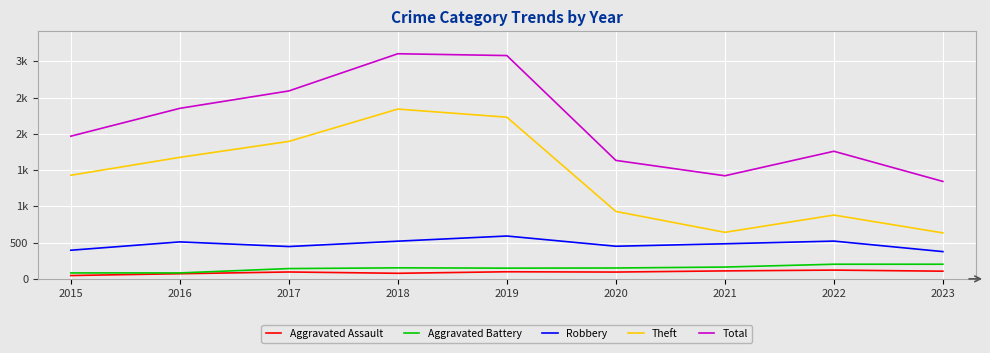

Does the chart display data point markers on the line(s)?

No